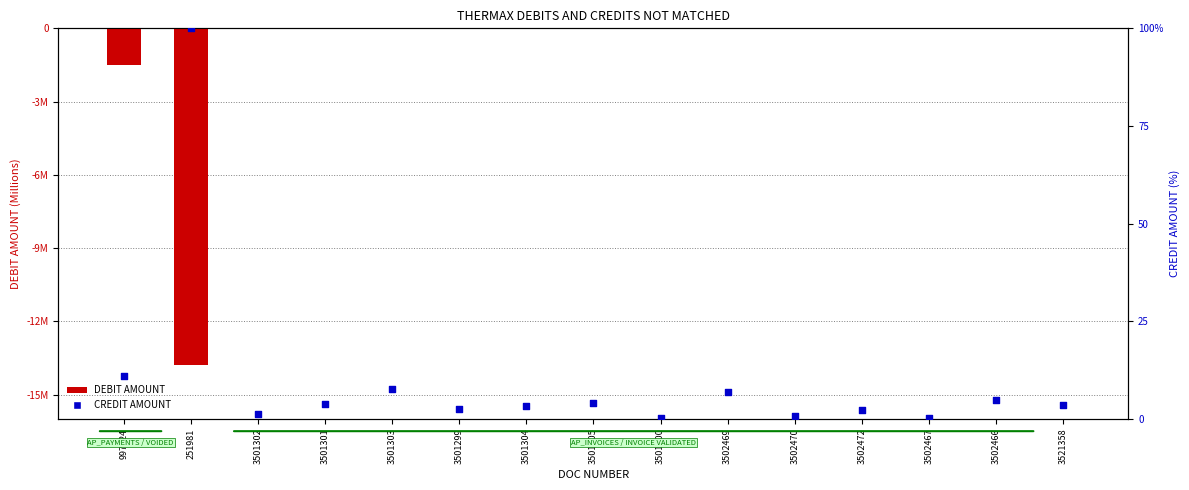

Which series has the largest Y range (max minus min)?

CREDIT AMOUNT